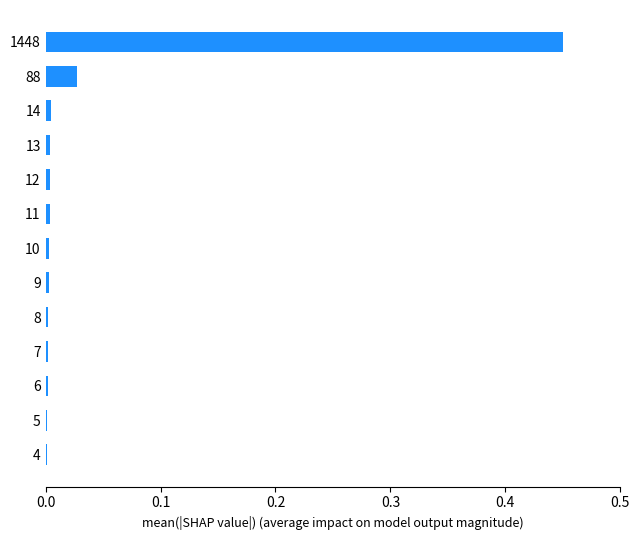

Is it true that the value at 14 is 0.0?

True